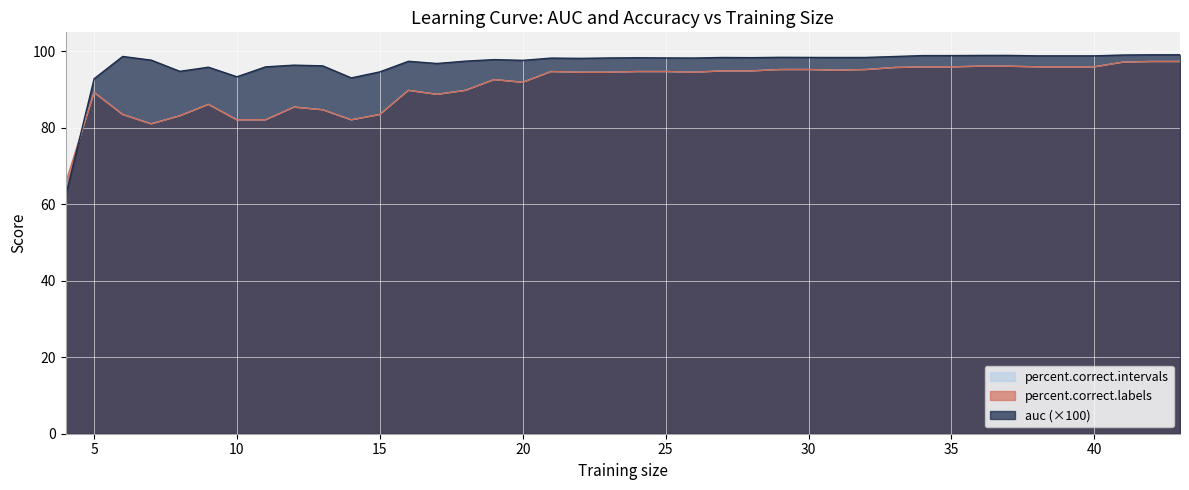

Does the chart display data point markers on the line(s)?

No